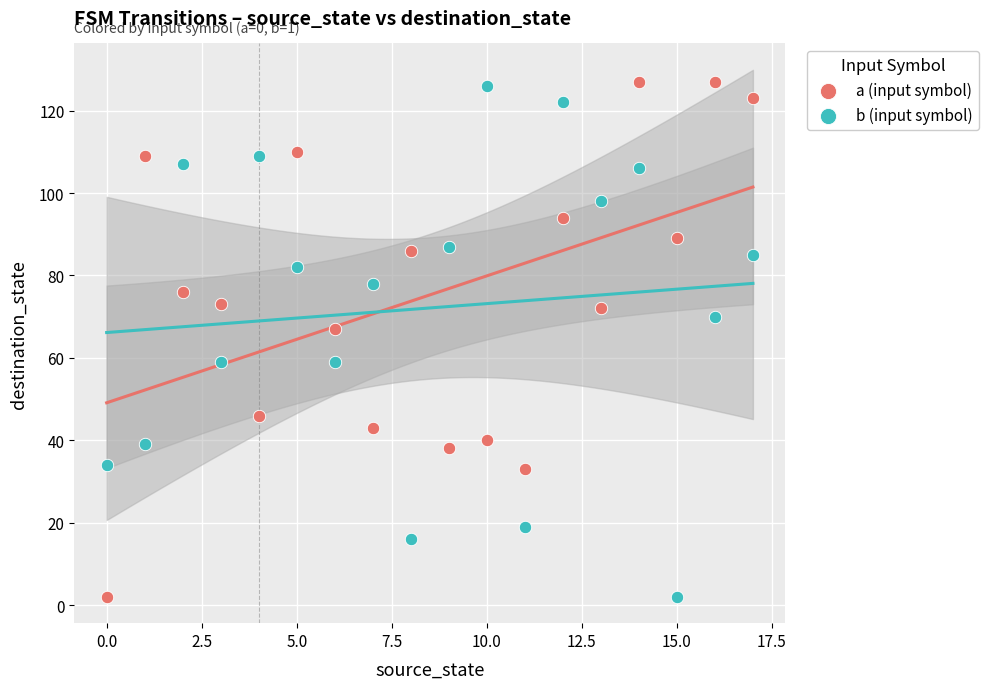

In the b (input symbol) series, what Y value is closest to 64?

59